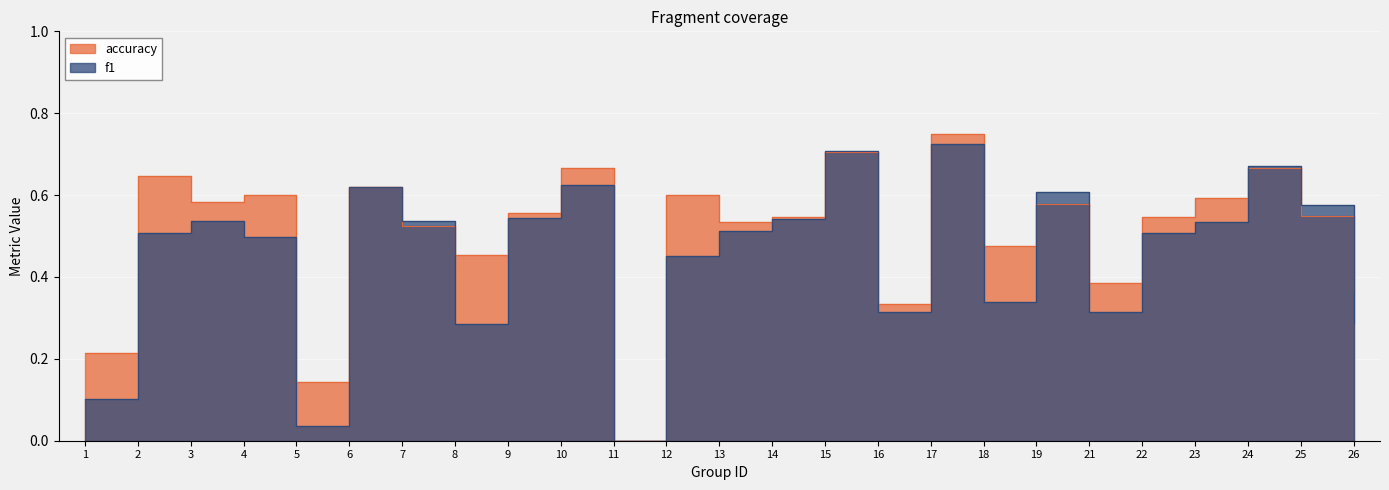

Between 9 and 18, which series saw the biggest shift?

f1